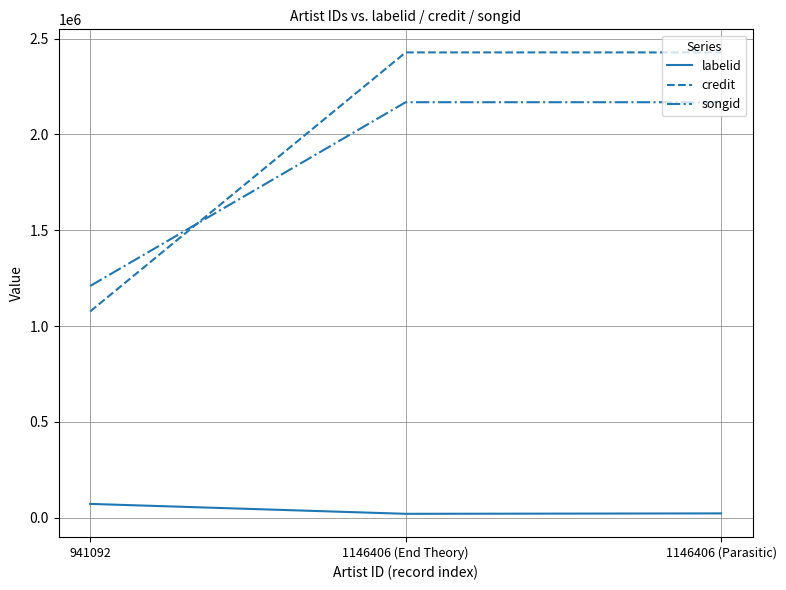

At how many categories does at least one series exceed 488891?

3